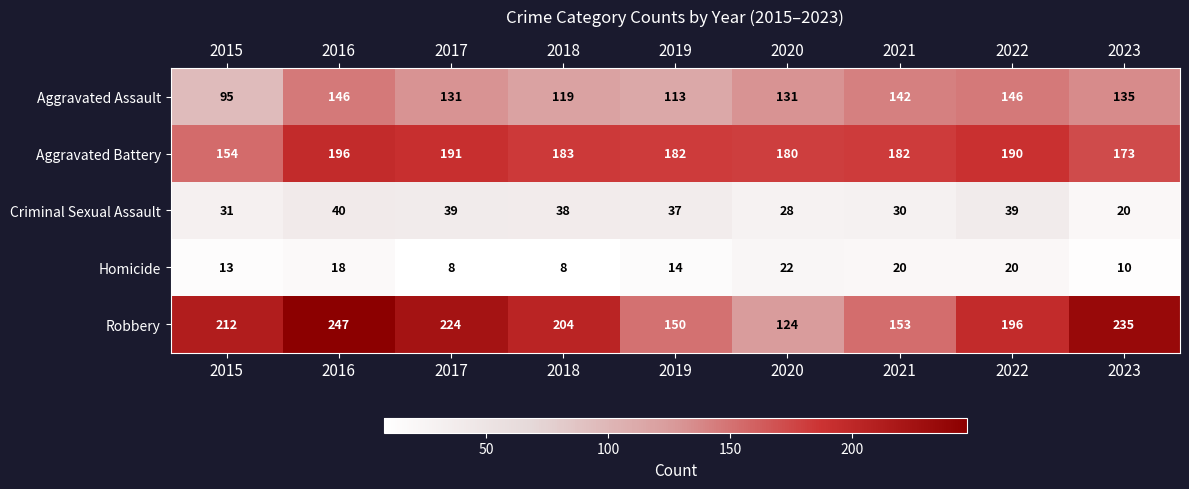

How many data points does each series have?

9